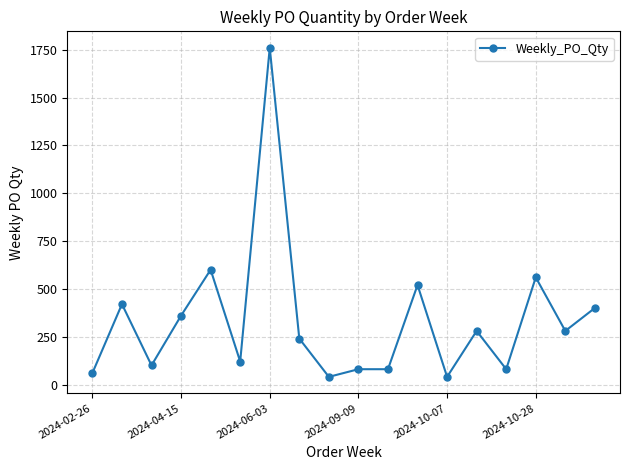

What is the average value?

334